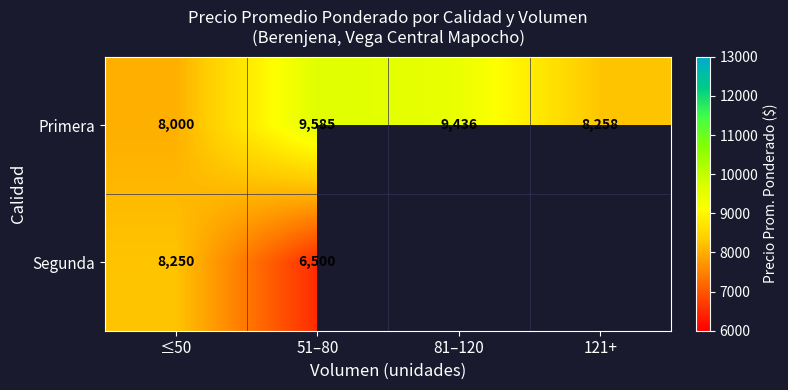

At which label does Primera reach its peak?

51–80